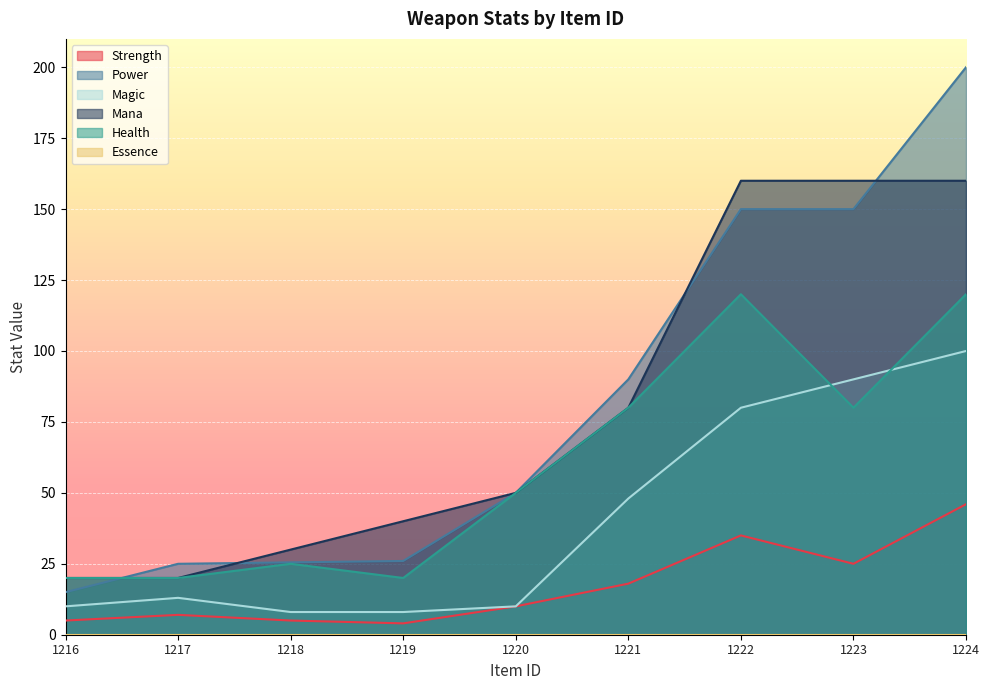

Which series has the widest spread of values?

Power